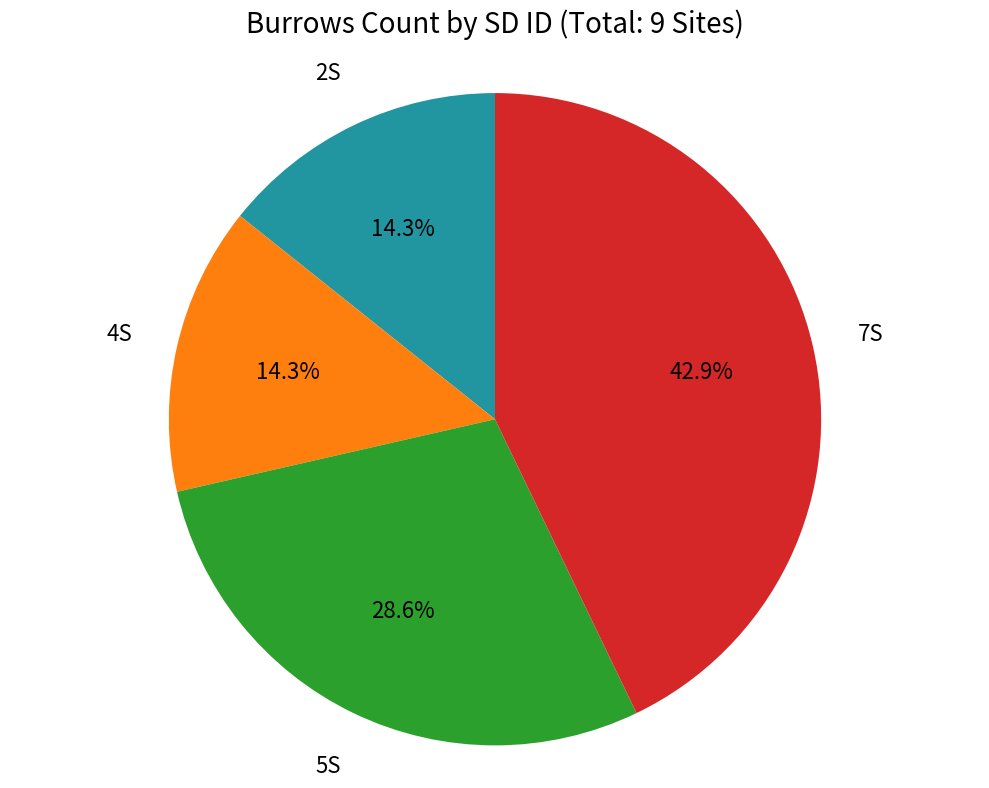

Is there any slice that represents more than half of the pie?

No